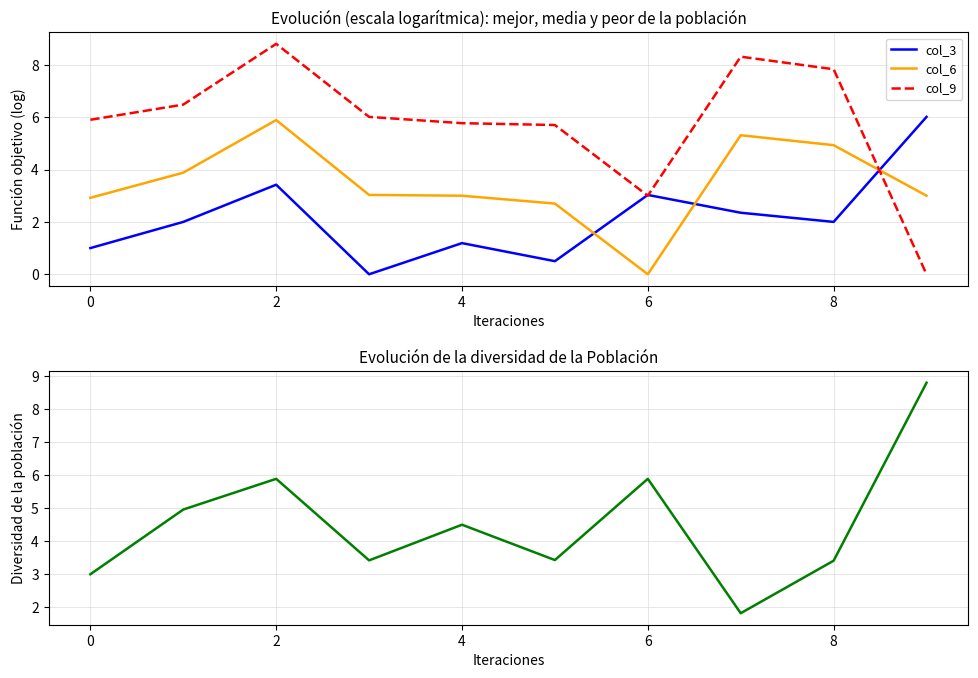

The col_6 series shows -3.4 at 6. True or false?

False